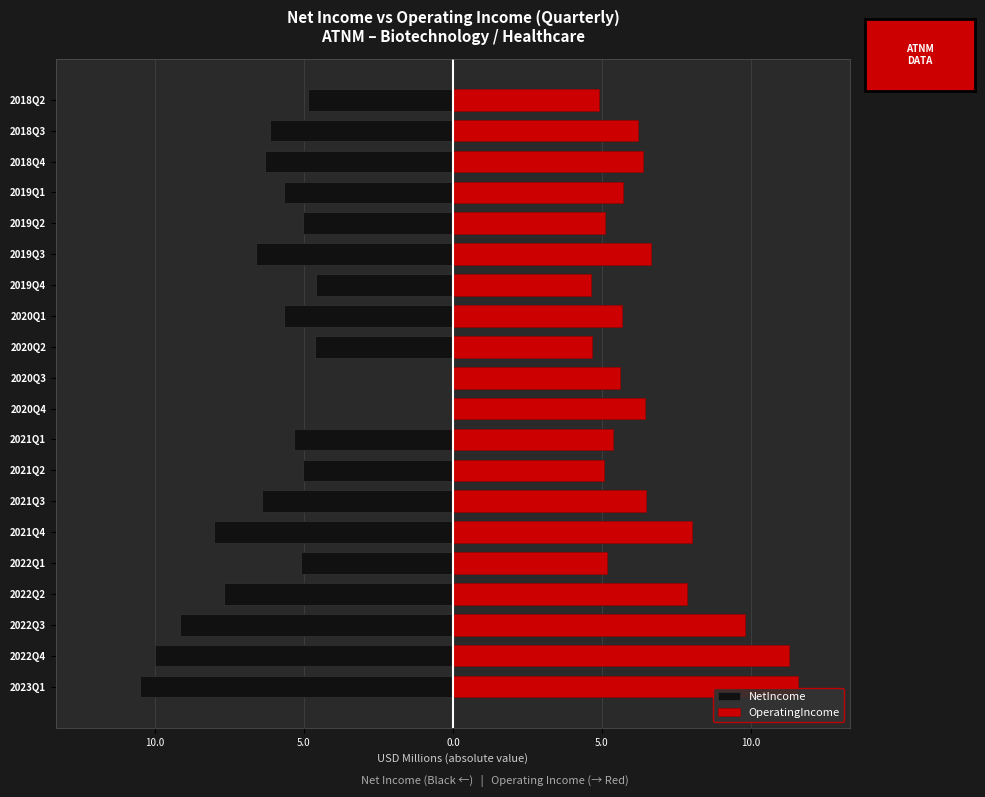

What is the value of the OperatingIncome bar at the 12th from the left?

4.7